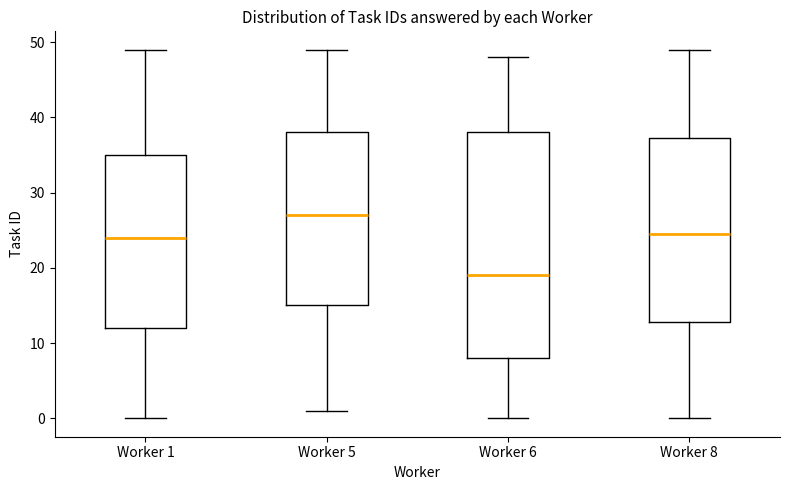

Reading left to right, read every box against the y-axis: the position of its median line, the range the box covers, and the ends of its whiskers. The values are not printed on the chart, so give them approximately, as read against the axis.

Worker 1: median 24, box 12 to 35, whiskers 0 to 49
Worker 5: median 27, box 15 to 38, whiskers 1 to 49
Worker 6: median 19, box 8 to 38, whiskers 0 to 48
Worker 8: median 25, box 13 to 37, whiskers 0 to 49